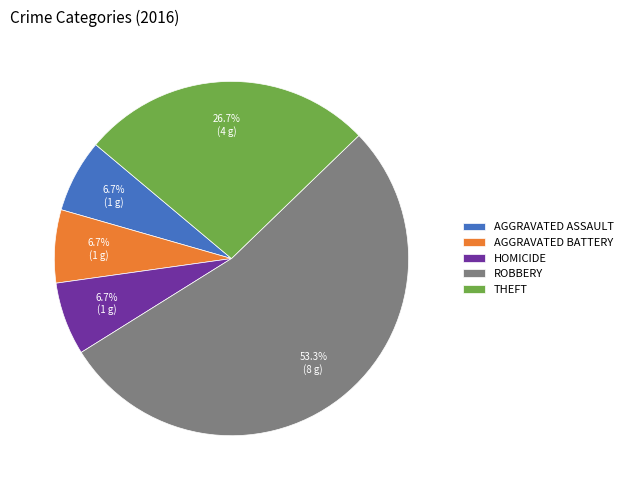

Which category has the biggest portion of the pie?

ROBBERY